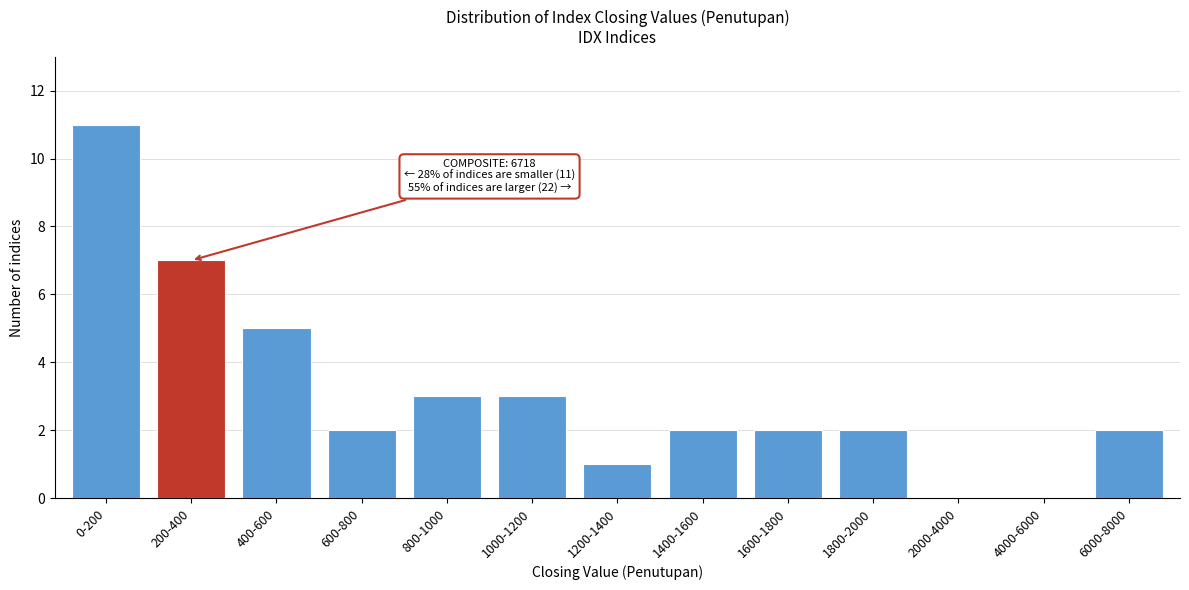

Reading left to right, what are all the values shown in this chart?

0-200=11	200-400=7	400-600=5	600-800=2	800-1000=3	1000-1200=3	1200-1400=1	1400-1600=2	1600-1800=2	1800-2000=2	2000-4000=0	4000-6000=0	6000-8000=2